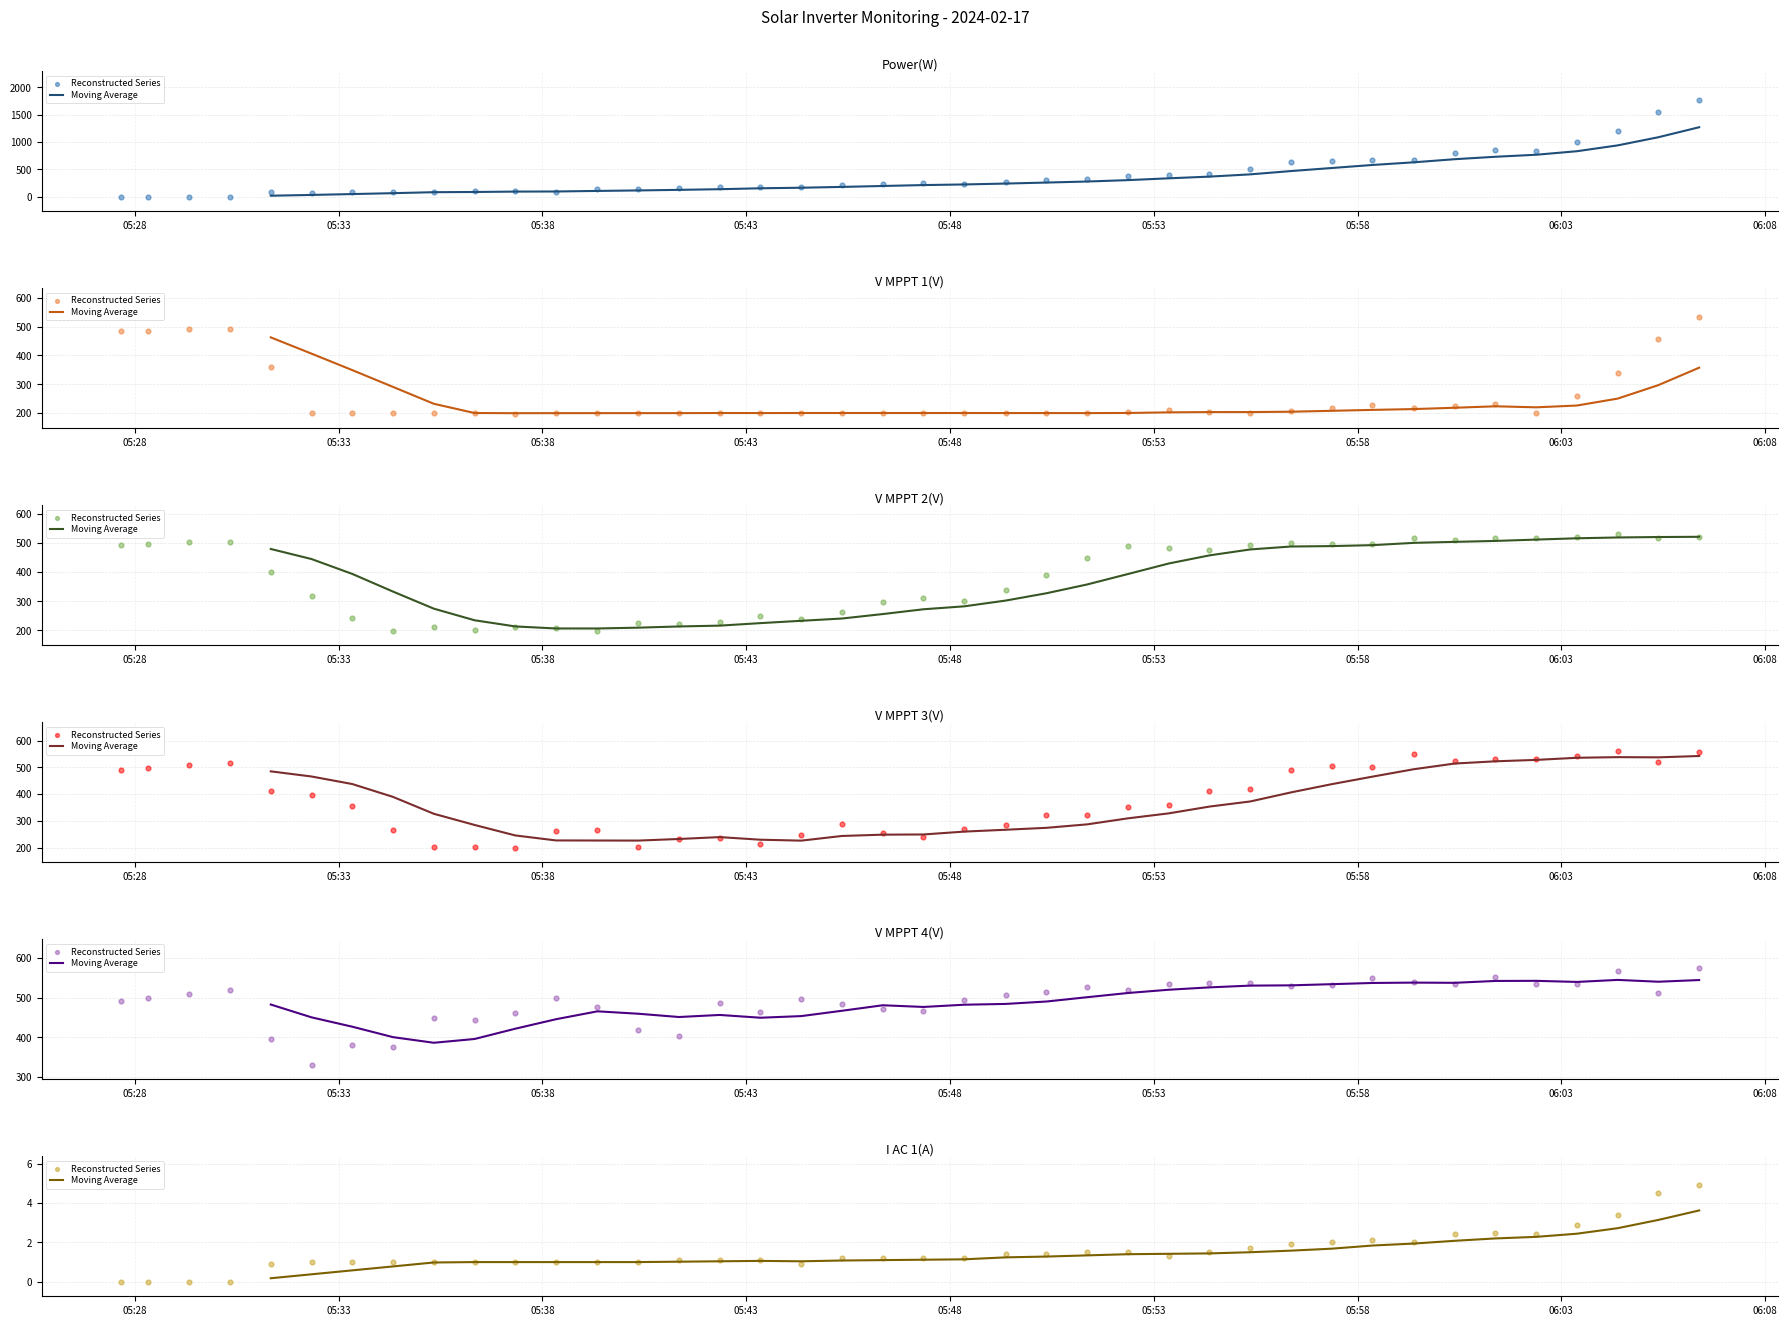

Which series has the largest total across all categories?

V MPPT 4(V)